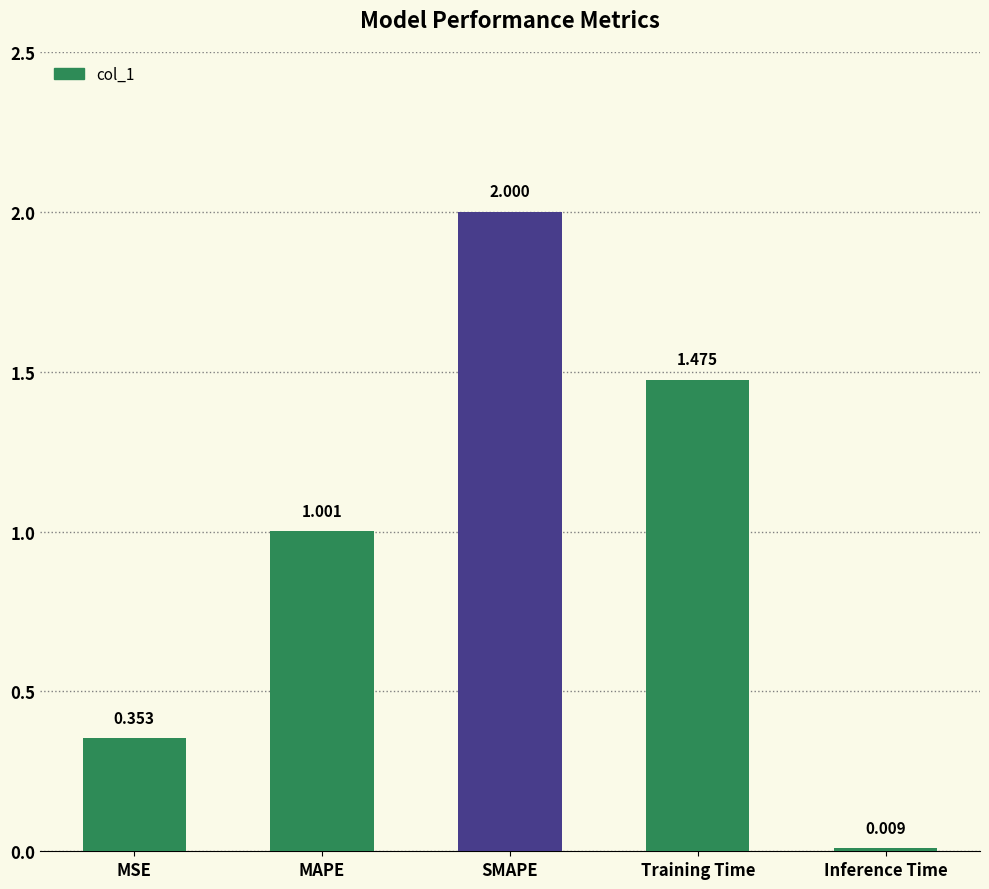

What is the difference between the maximum and minimum values?

2.0